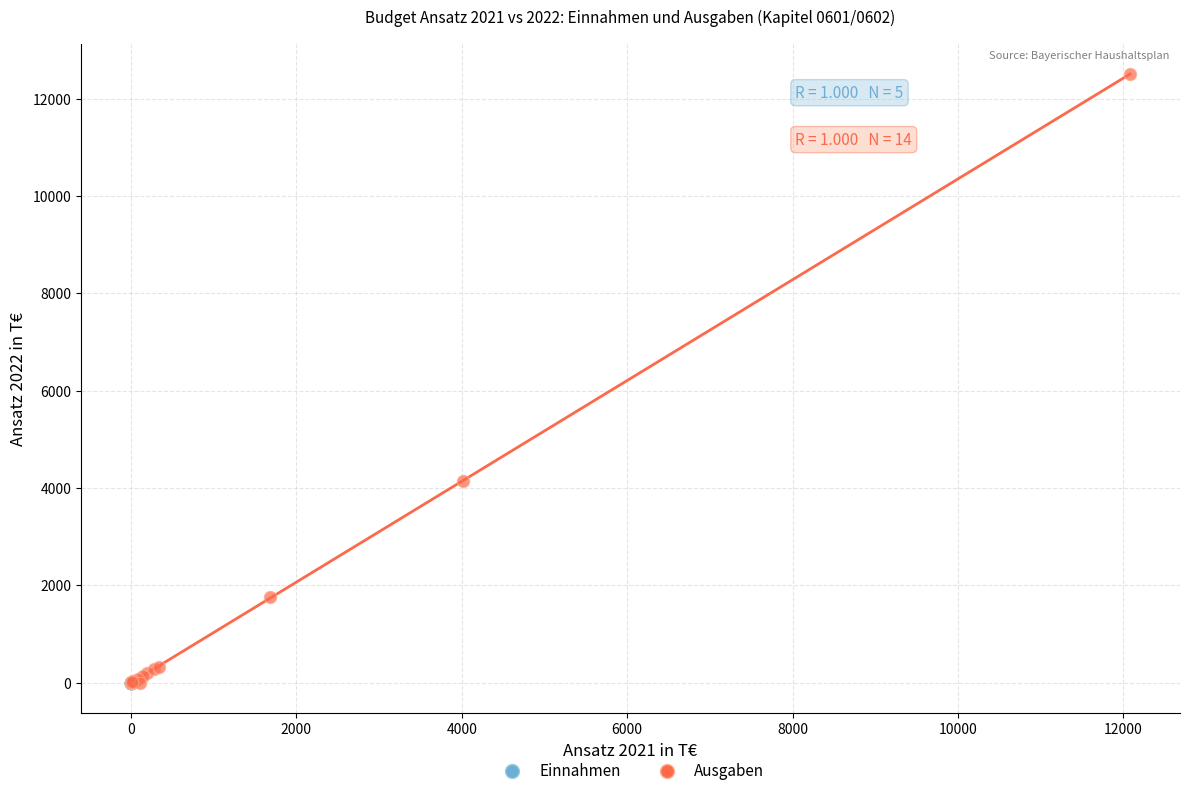

Which series has the largest Y range (max minus min)?

Ausgaben